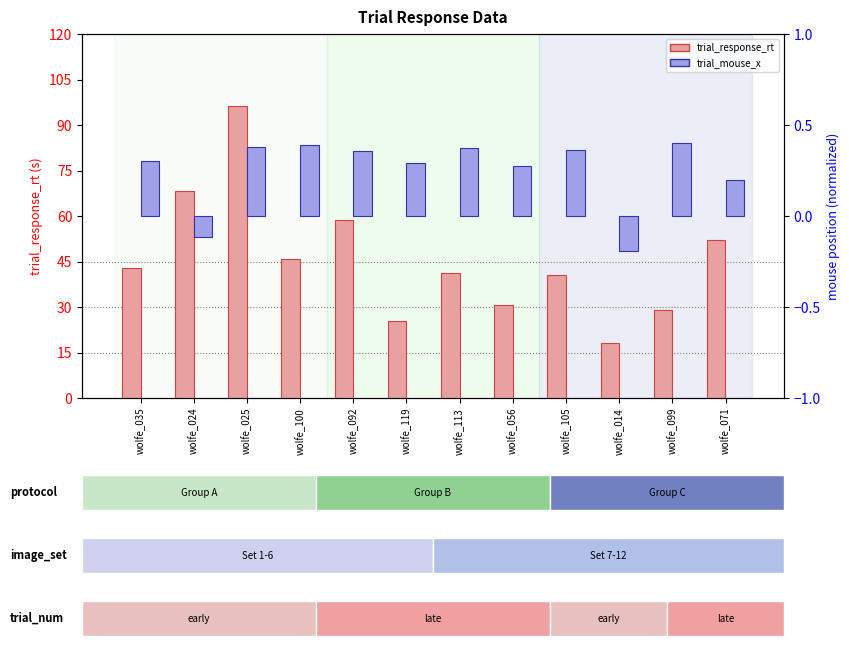

Reading left to right, extract all data points from this chart.

trial_response_rt: 42.8	68.2	96.4	46.0	58.8	25.2	41.2	30.8	40.4	18.0	29.1	52.1
trial_mouse_x: 0.3	-0.1	0.4	0.4	0.4	0.3	0.4	0.3	0.4	-0.2	0.4	0.2